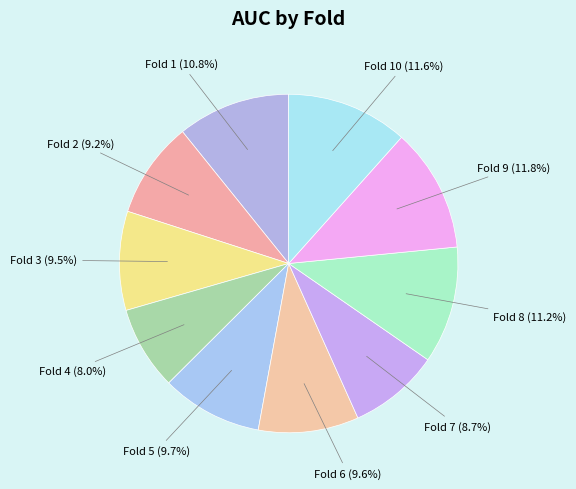

Does any single category account for the majority?

No